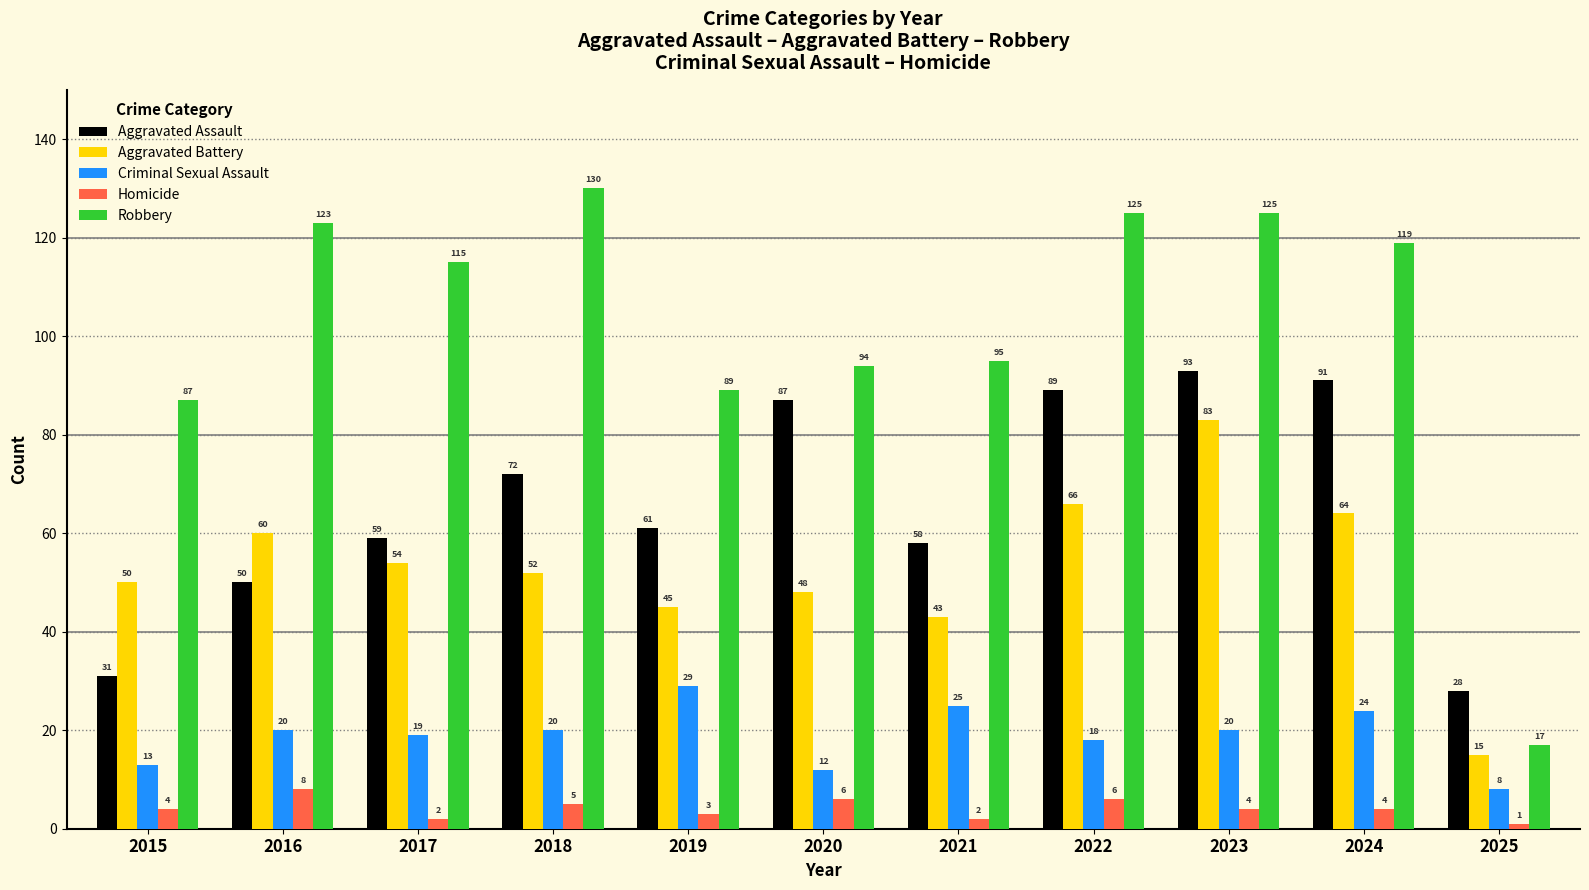

What is the value of the Homicide bar at the 11th from the left?

1